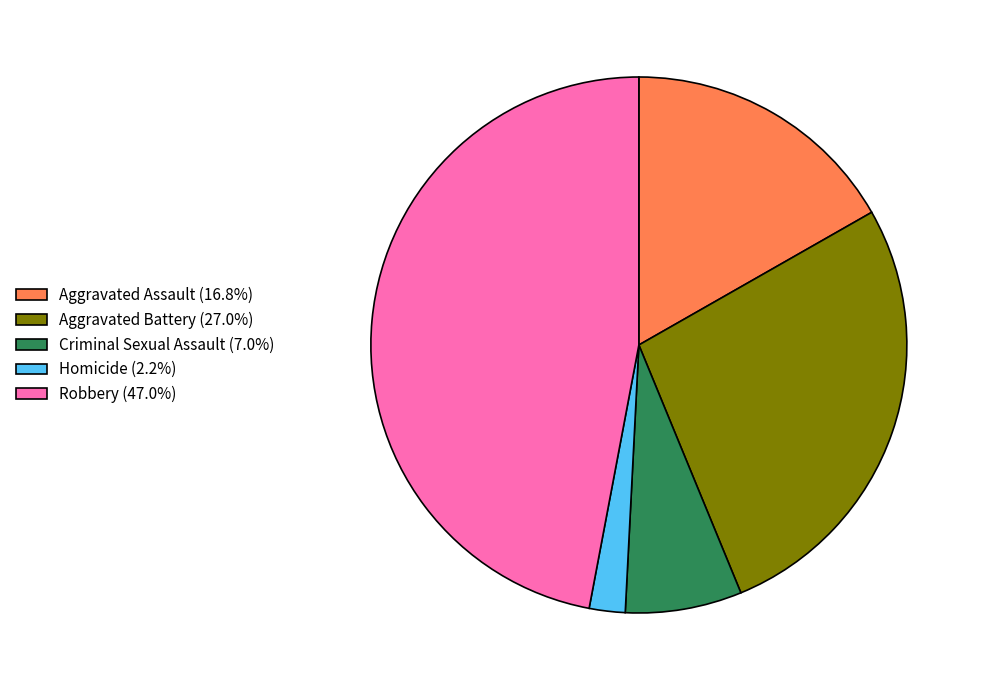

Is the sum of Criminal Sexual Assault (7.0%) and Robbery (47.0%) greater than half?

Yes